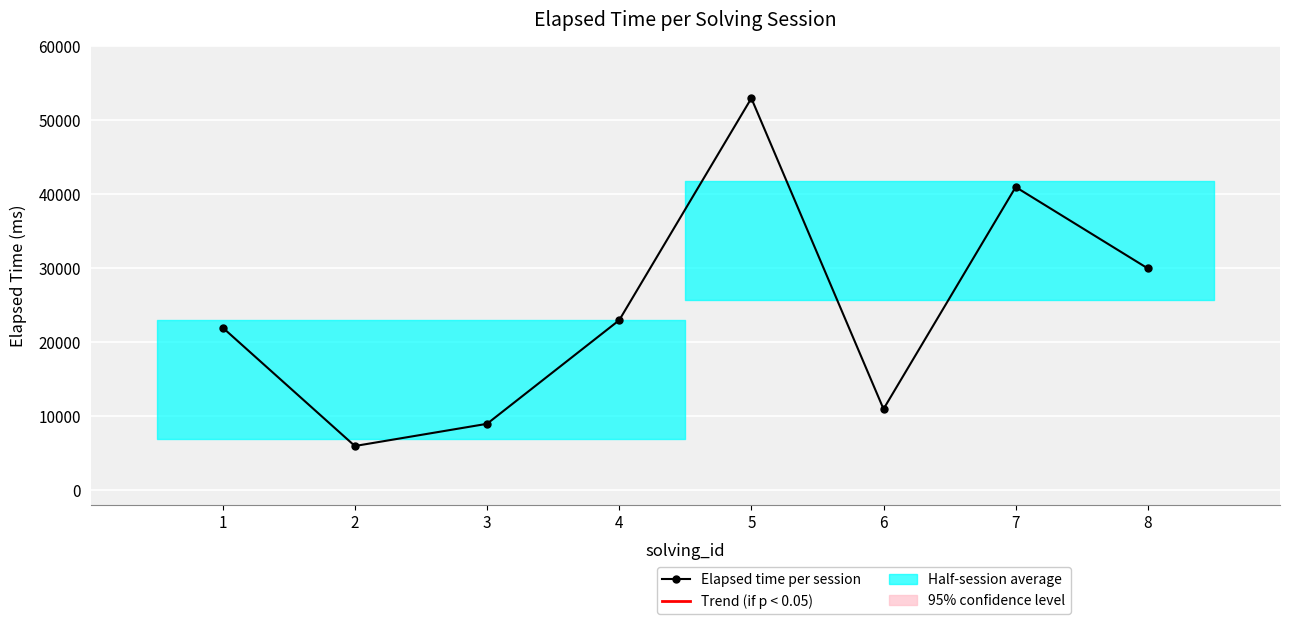

Does the chart display data point markers on the line(s)?

Yes